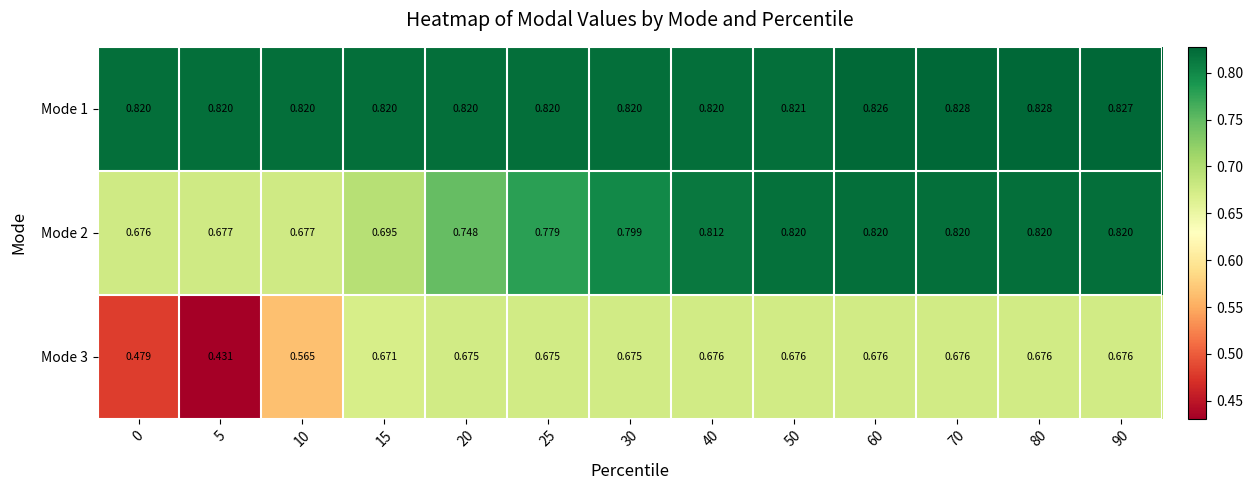

Is the value of Mode 3 at 60 greater than the value of Mode 1 at 30?

No